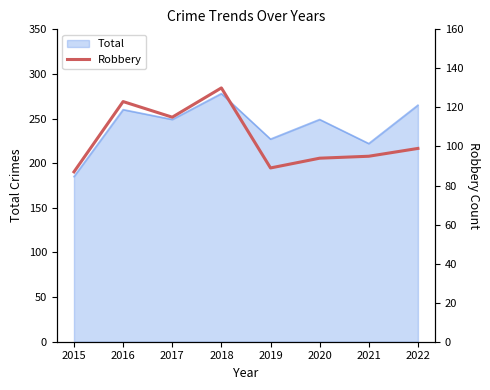

Which category has the lowest value across all series?

2015